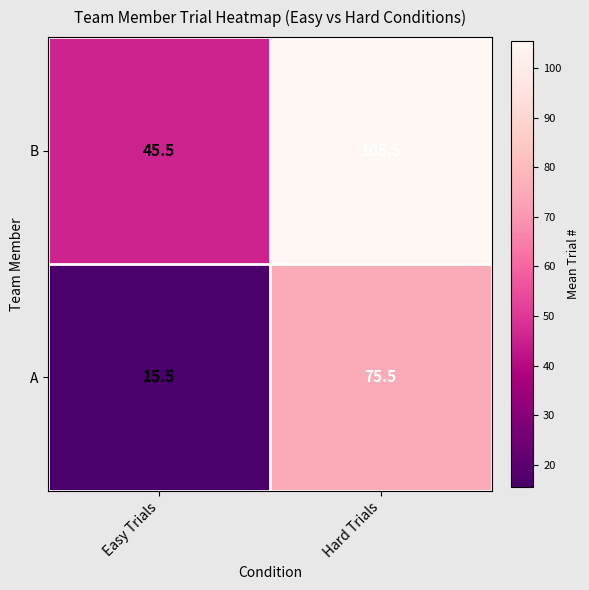

Which series has the largest total across all categories?

B